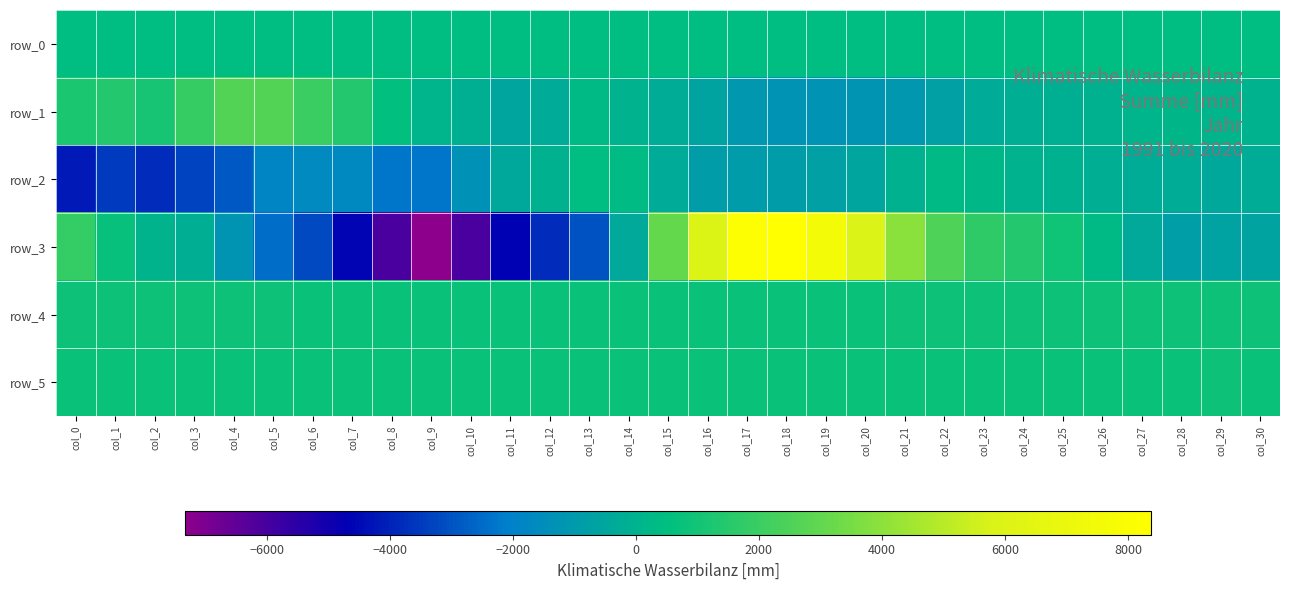

Rank the categories by row_1 value from lowest to highest.

col_18, col_19, col_20, col_17, col_21, col_22, col_16, col_11, col_23, col_12, col_15, col_24, col_10, col_25, col_26, col_30, col_14, col_29, col_27, col_9, col_28, col_13, col_8, col_2, col_0, col_1, col_7, col_3, col_6, col_5, col_4